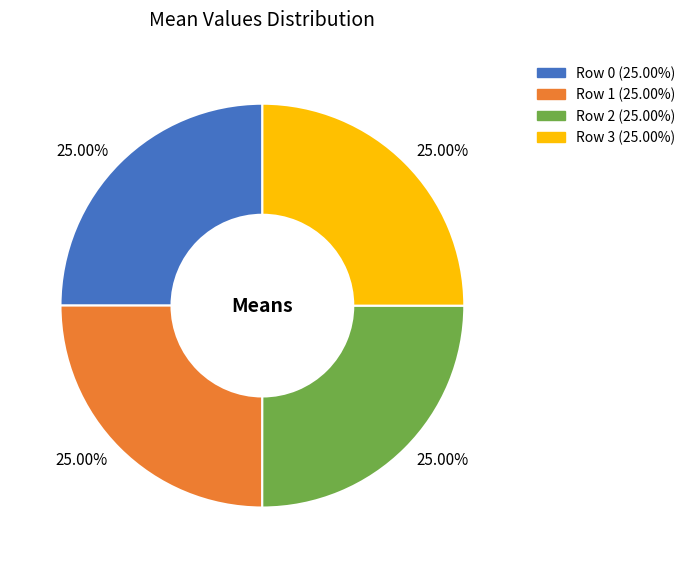

To the nearest percent, what percentage of the pie is Row 2?

25%